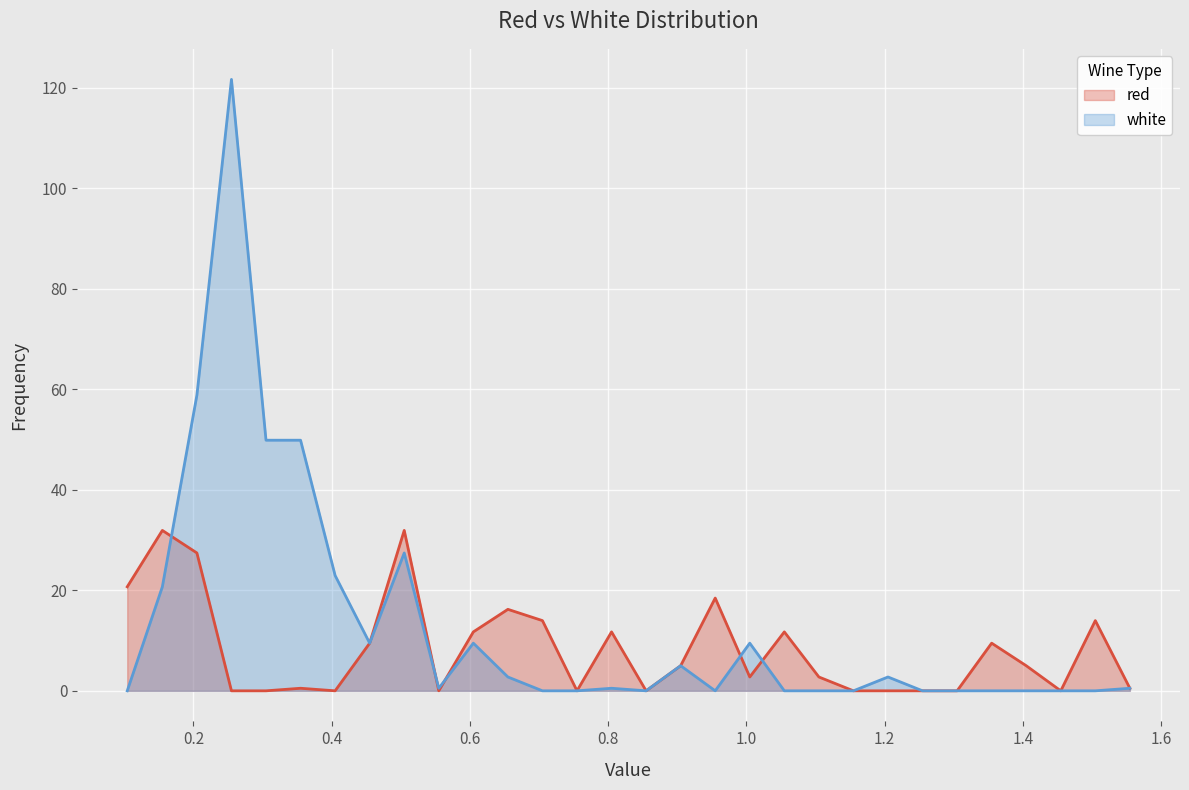

Reading right to left, transcribe all the data shown in this chart.

red: 1.555=0.5	1.505=14.0	1.455=0.0	1.405=5.0	1.355=9.5	1.305=0.0	1.255=0.0	1.205=0.0	1.155=0.0	1.105=2.8	1.055=11.7	1.005=2.8	0.955=18.5	0.905=5.0	0.855=0.0	0.805=11.7	0.755=0.0	0.705=14.0	0.655=16.2	0.605=11.7	0.555=0.0	0.505=31.9	0.455=9.5	0.405=0.0	0.355=0.5	0.305=0.0	0.255=0.0	0.205=27.4	0.155=31.9	0.1042=20.7
white: 1.555=0.5	1.505=0.0	1.455=0.0	1.405=0.0	1.355=0.0	1.305=0.0	1.255=0.0	1.205=2.8	1.155=0.0	1.105=0.0	1.055=0.0	1.005=9.5	0.955=0.0	0.905=5.0	0.855=0.0	0.805=0.5	0.755=0.0	0.705=0.0	0.655=2.8	0.605=9.5	0.555=0.5	0.505=27.4	0.455=9.5	0.405=22.9	0.355=49.9	0.305=49.9	0.255=121.7	0.205=58.8	0.155=20.7	0.1042=0.0